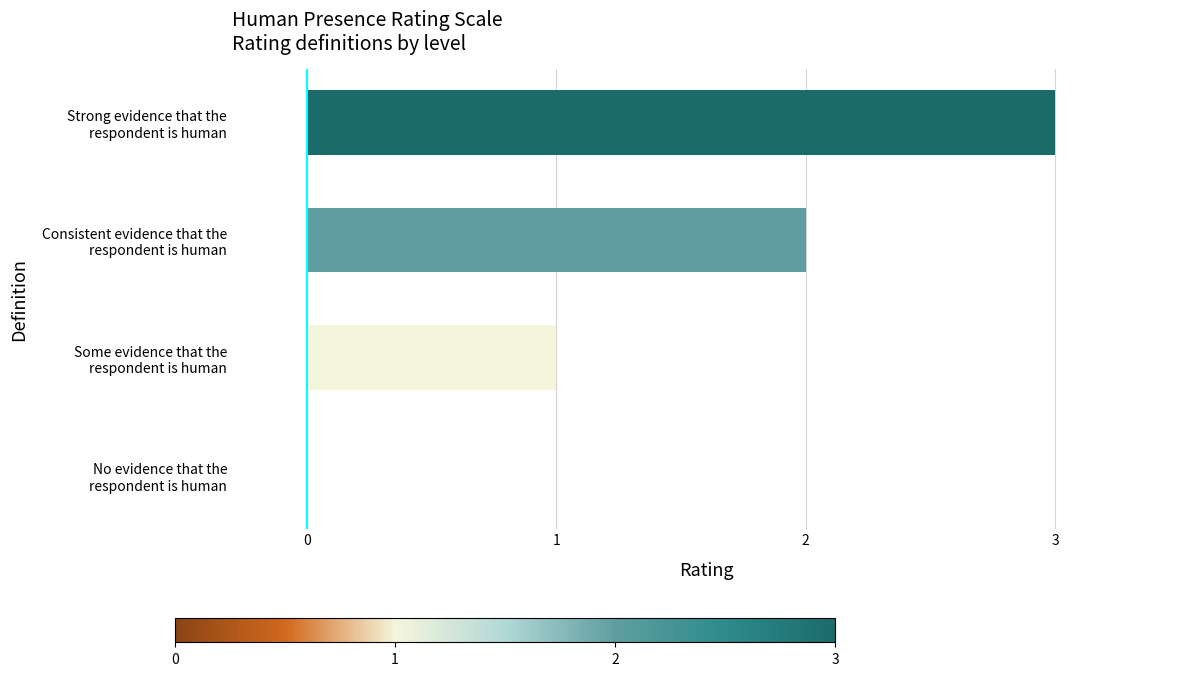

What is the greatest value displayed?

3